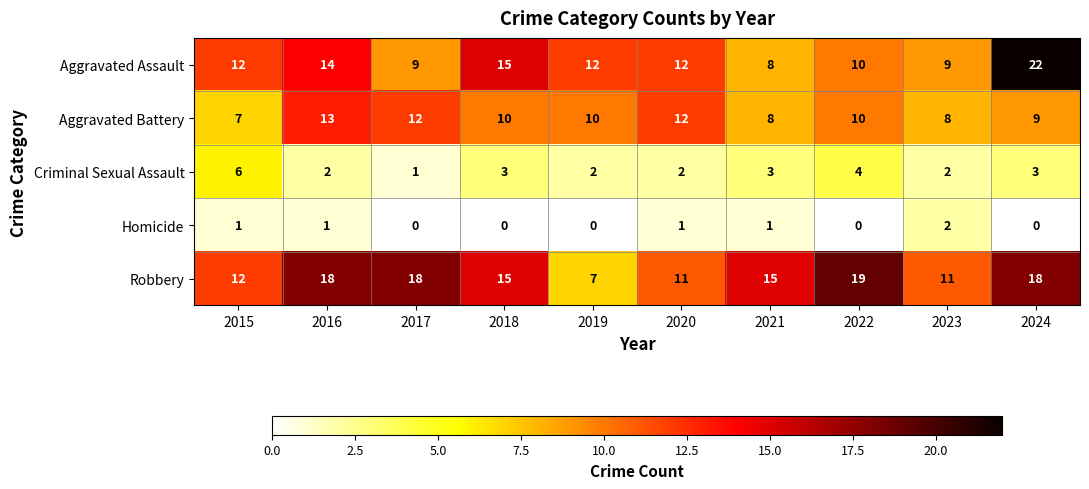

Rank the series by their maximum value, from highest to lowest.

Aggravated Assault, Robbery, Aggravated Battery, Criminal Sexual Assault, Homicide